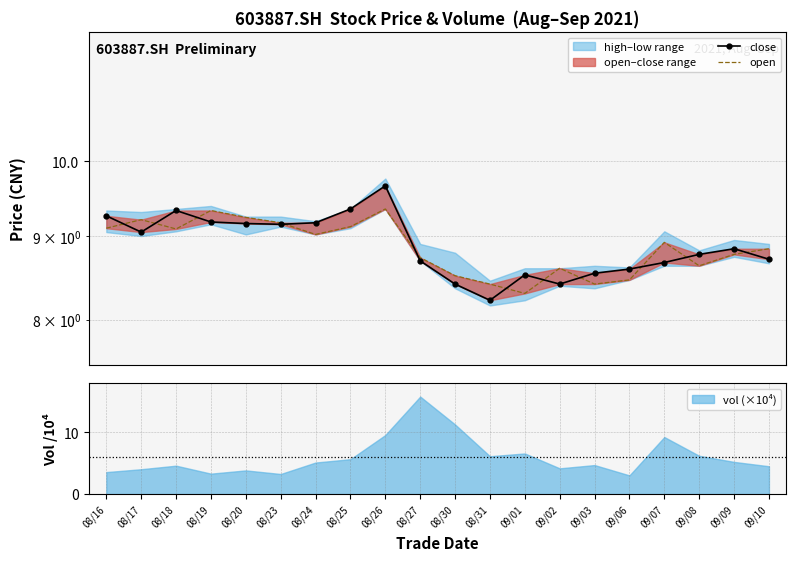

What is the value of the close point at the 2nd from the left?

9.1